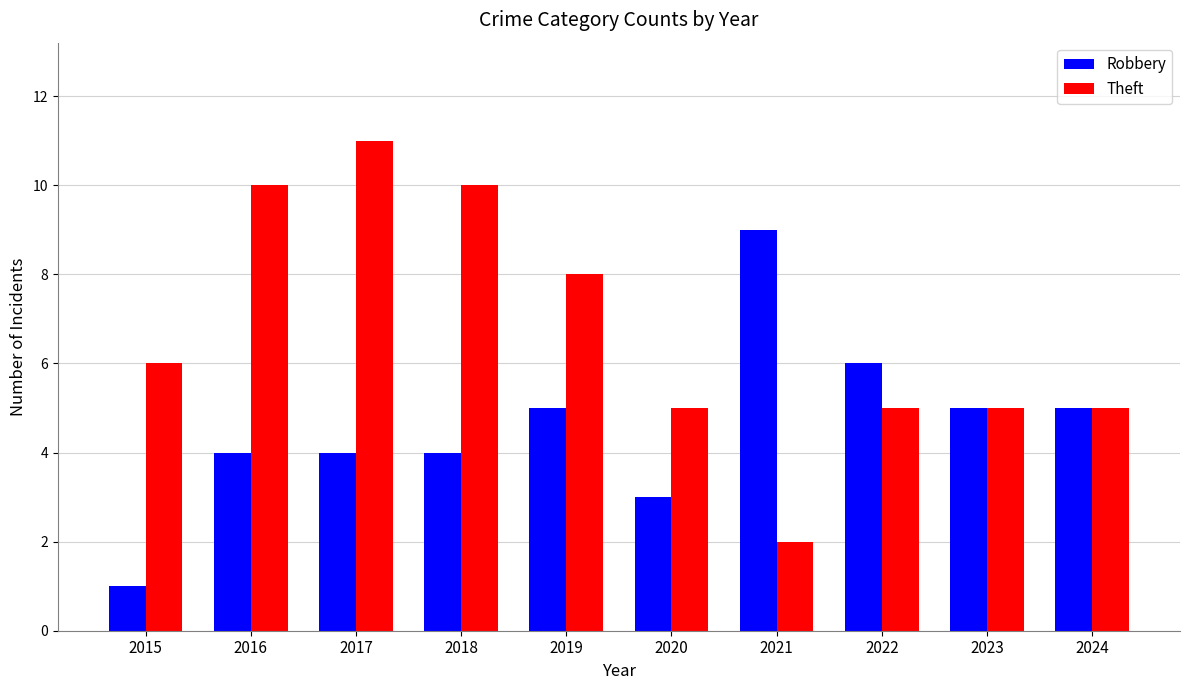

How many bars are there in total?

20